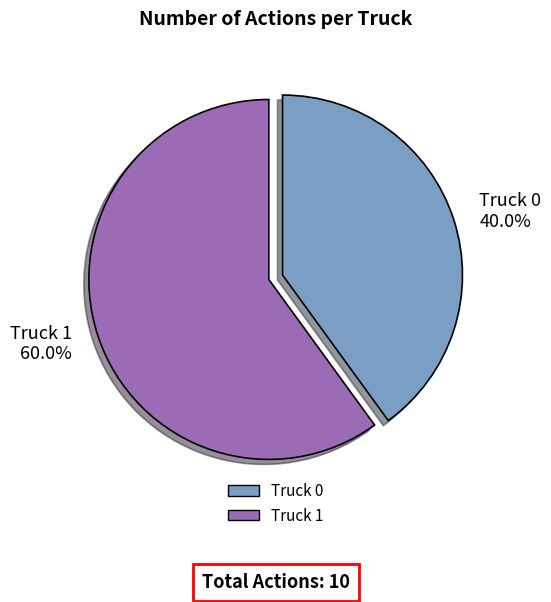

Which slice is the smallest?

Truck 0